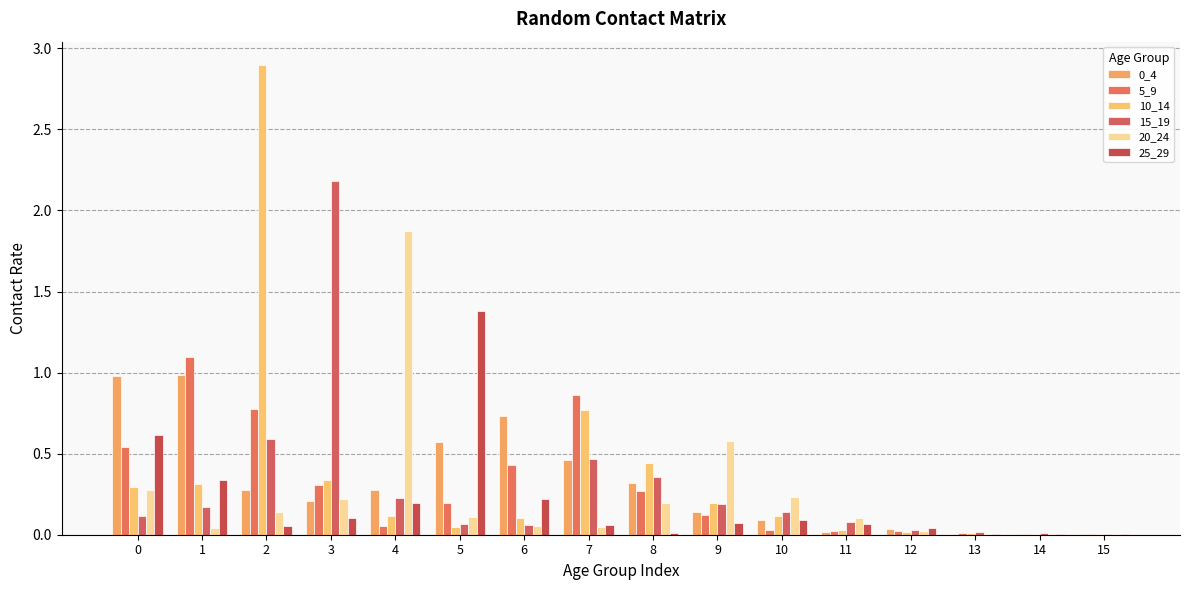

Reading left to right, list all the values displayed in this chart.

0_4: 1.0	1.0	0.3	0.2	0.3	0.6	0.7	0.5	0.3	0.1	0.1	0.0	0.0	0.0	0.0	0.0
5_9: 0.5	1.1	0.8	0.3	0.1	0.2	0.4	0.9	0.3	0.1	0.0	0.0	0.0	0.0	0.0	0.0
10_14: 0.3	0.3	2.9	0.3	0.1	0.0	0.1	0.8	0.4	0.2	0.1	0.0	0.0	0.0	0.0	0.0
15_19: 0.1	0.2	0.6	2.2	0.2	0.1	0.1	0.5	0.4	0.2	0.1	0.1	0.0	0.0	0.0	0.0
20_24: 0.3	0.0	0.1	0.2	1.9	0.1	0.1	0.1	0.2	0.6	0.2	0.1	0.0	0.0	0.0	0.0
25_29: 0.6	0.3	0.1	0.1	0.2	1.4	0.2	0.1	0.0	0.1	0.1	0.1	0.0	0.0	0.0	0.0